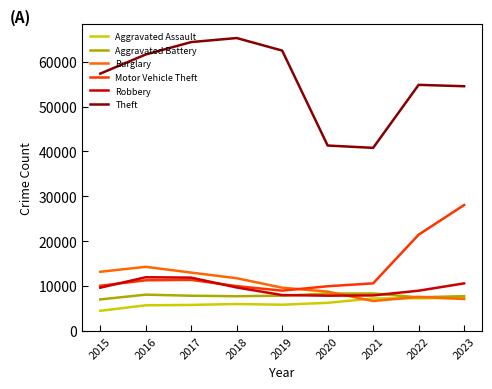

The value of Theft at 2015 is 57350. True or false?

True